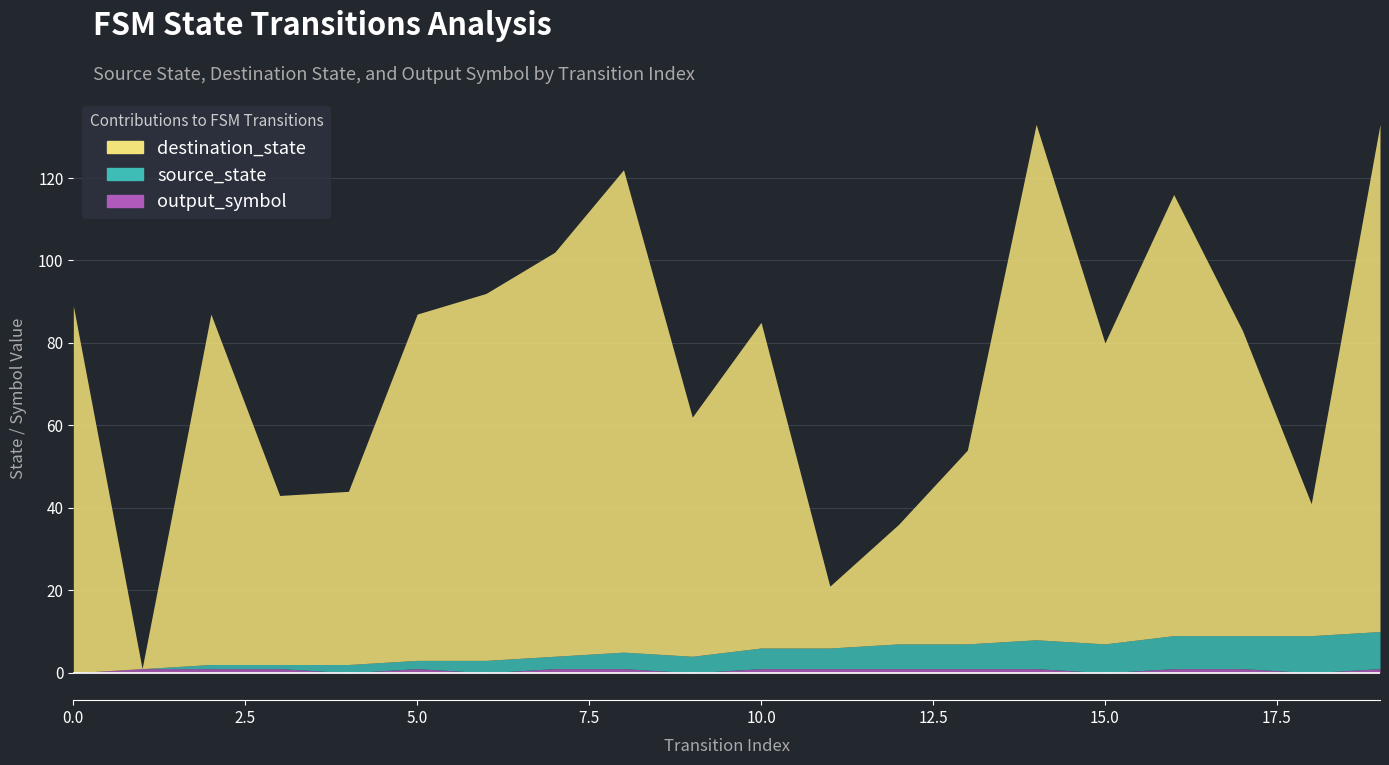

How many values in source_state are above zero?

18